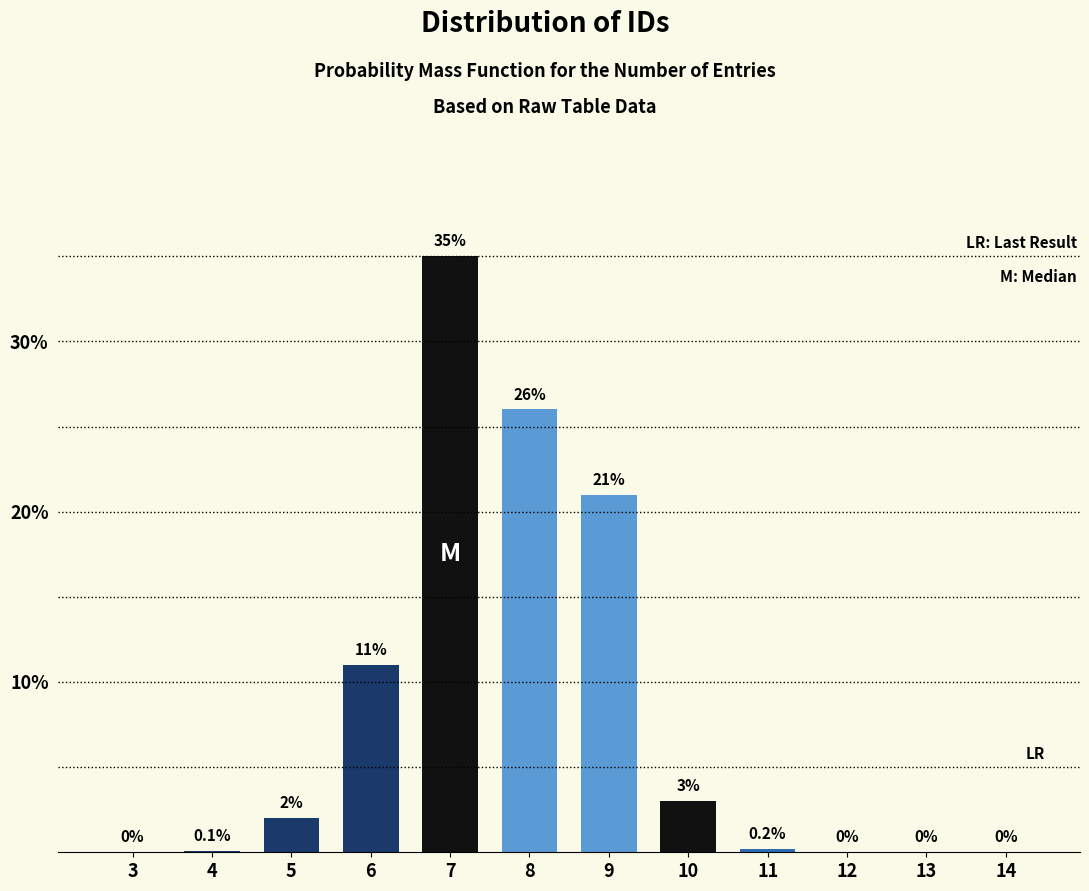

Reading left to right, list all the values displayed in this chart.

3=0.0	4=0.1	5=2.0	6=11.0	7=35.0	8=26.0	9=21.0	10=3.0	11=0.2	12=0.0	13=0.0	14=0.0